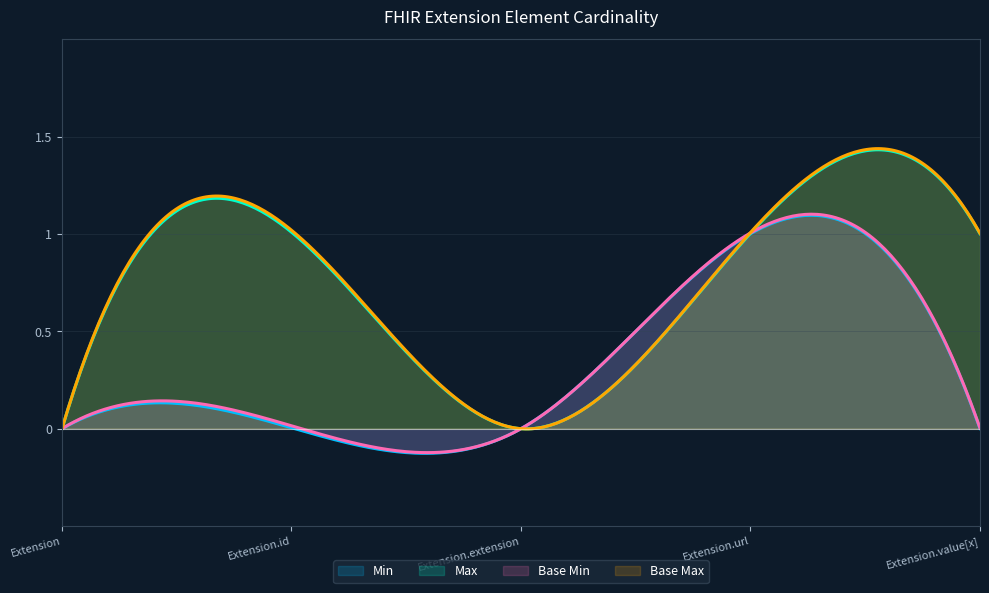

True or false: Min and Max intersect in this chart.

False